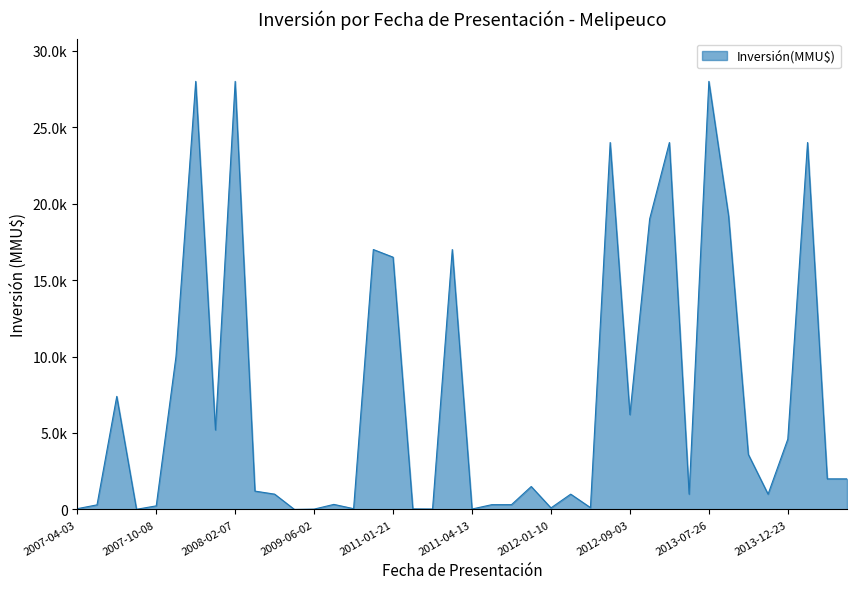

Does the chart display data point markers on the line(s)?

No